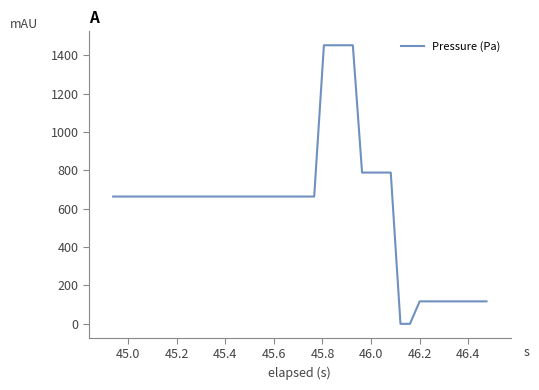

Is this an area chart (filled region under the line)?

No